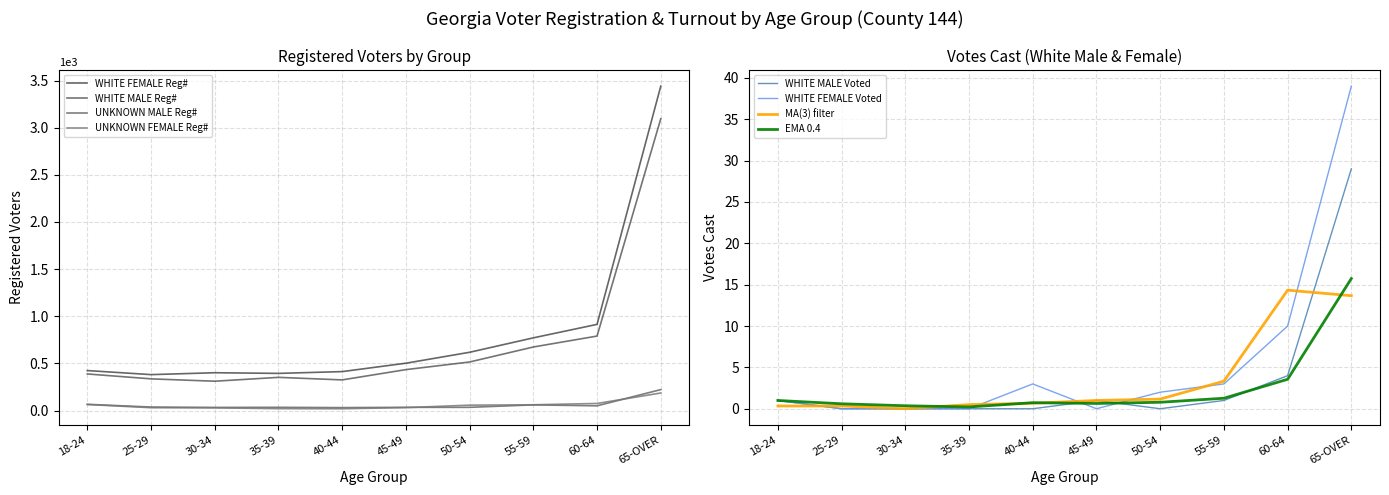

The value of WHITE FEMALE Reg# at 18-24 is 424. True or false?

True